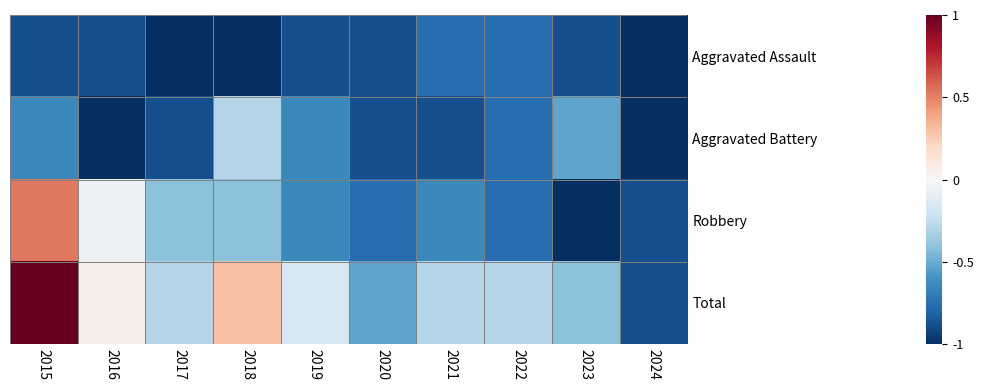

What value does the Robbery series have at 2019?

-0.6